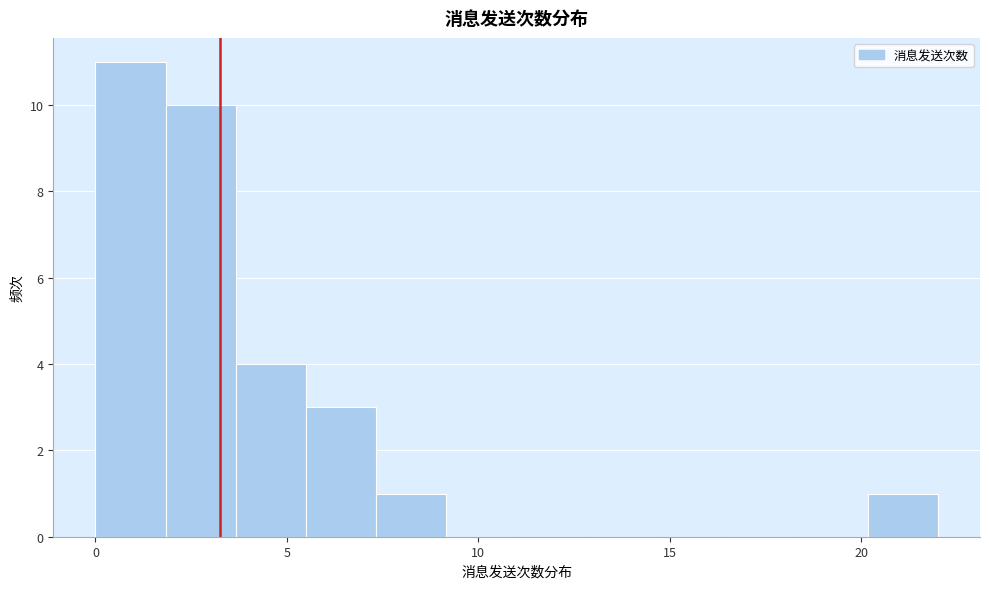

Around what value on the x-axis is the tallest bar? Give the approximate position of its centre, as read against the axis.

1.0